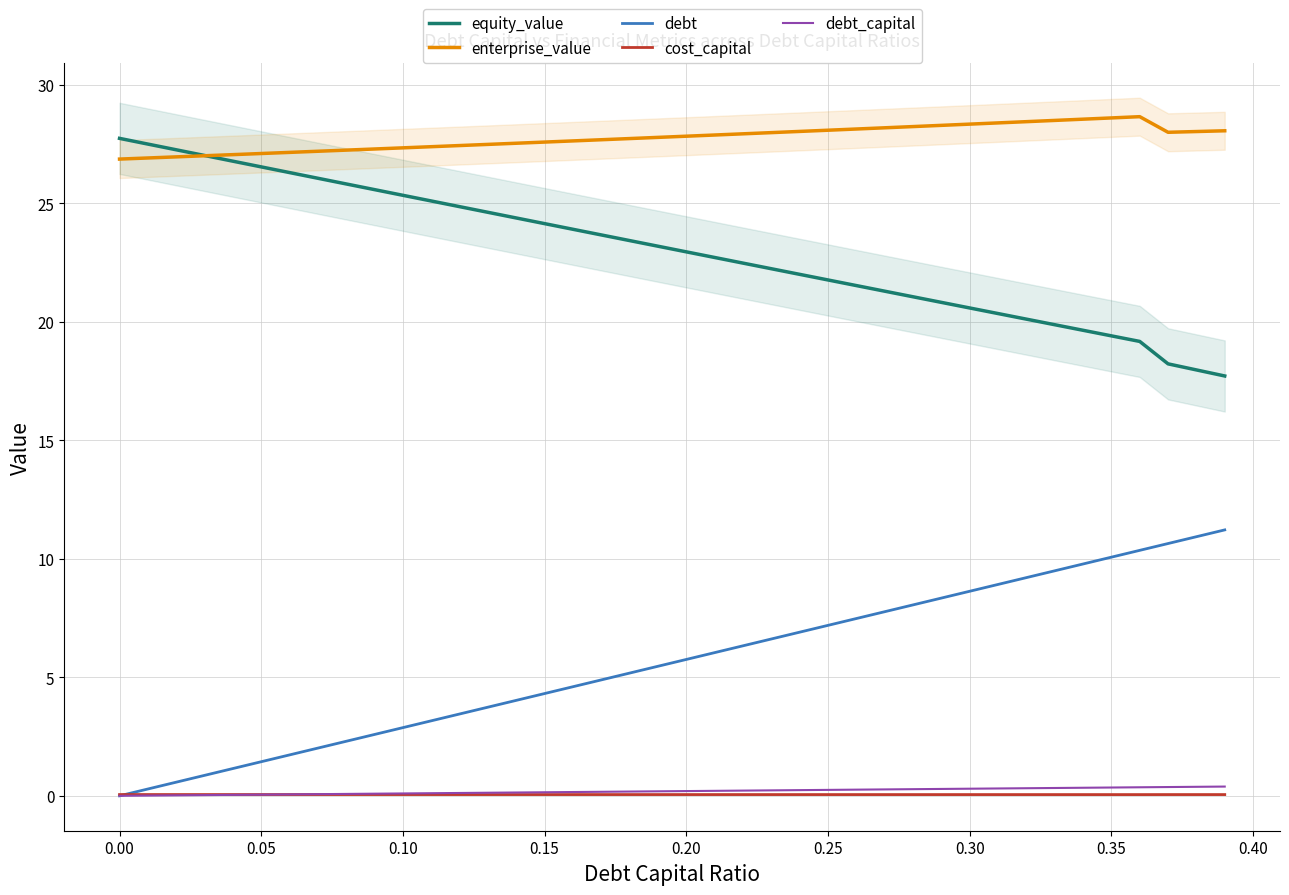

Reading right to left, transcribe all the data shown in this chart.

equity_value: 17.7	18.0	18.2	19.2	19.4	19.6	19.9	20.1	20.3	20.6	20.8	21.0	21.3	21.5	21.8	22.0	22.2	22.5	22.7	22.9	23.2	23.4	23.7	23.9	24.1	24.4	24.6	24.8	25.1	25.3	25.6	25.8	26.0	26.3	26.5	26.8	27.0	27.2	27.5	27.7
enterprise_value: 28.0	28.0	28.0	28.6	28.6	28.5	28.5	28.4	28.4	28.3	28.3	28.2	28.2	28.1	28.1	28.0	28.0	27.9	27.9	27.8	27.8	27.7	27.7	27.6	27.6	27.5	27.5	27.4	27.4	27.3	27.3	27.2	27.2	27.1	27.1	27.0	27.0	26.9	26.9	26.9
debt: 11.2	10.9	10.6	10.4	10.1	9.8	9.5	9.2	8.9	8.6	8.3	8.1	7.8	7.5	7.2	6.9	6.6	6.3	6.0	5.8	5.5	5.2	4.9	4.6	4.3	4.0	3.7	3.5	3.2	2.9	2.6	2.3	2.0	1.7	1.4	1.2	0.9	0.6	0.3	0.0
cost_capital: 0.1	0.1	0.1	0.1	0.1	0.1	0.1	0.1	0.1	0.1	0.1	0.1	0.1	0.1	0.1	0.1	0.1	0.1	0.1	0.1	0.1	0.1	0.1	0.1	0.1	0.1	0.1	0.1	0.1	0.1	0.1	0.1	0.1	0.1	0.1	0.1	0.1	0.1	0.1	0.1
debt_capital: 0.4	0.4	0.4	0.4	0.3	0.3	0.3	0.3	0.3	0.3	0.3	0.3	0.3	0.3	0.2	0.2	0.2	0.2	0.2	0.2	0.2	0.2	0.2	0.2	0.1	0.1	0.1	0.1	0.1	0.1	0.1	0.1	0.1	0.1	0.1	0.0	0.0	0.0	0.0	0.0